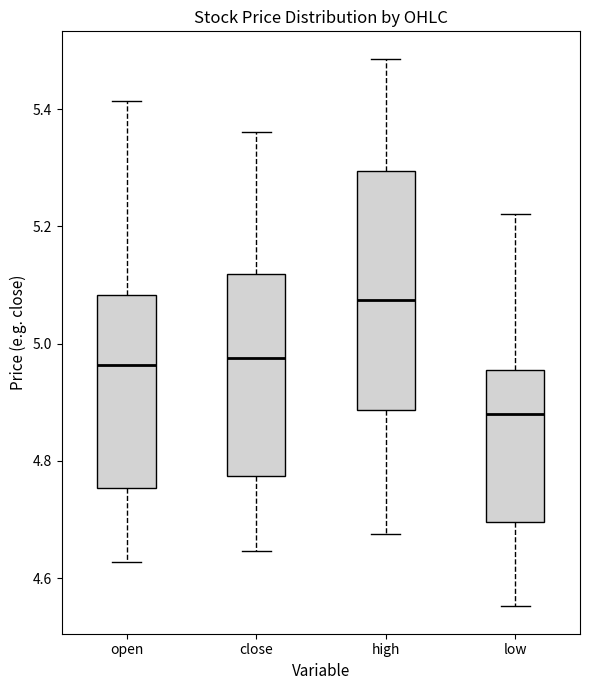

Where is the lower edge of the box for low on the y-axis? The values are not printed on the chart, so give them approximately, as read against the axis.

4.70